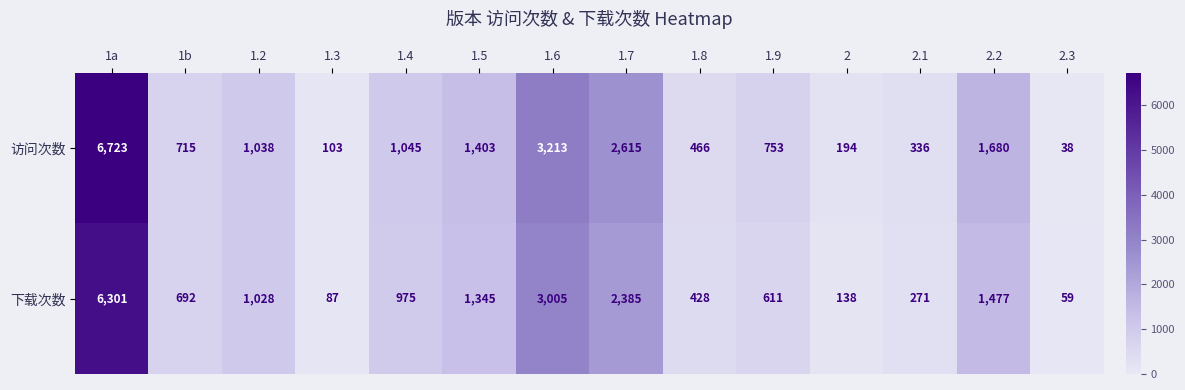

Rank the series by their average value, from highest to lowest.

访问次数, 下载次数